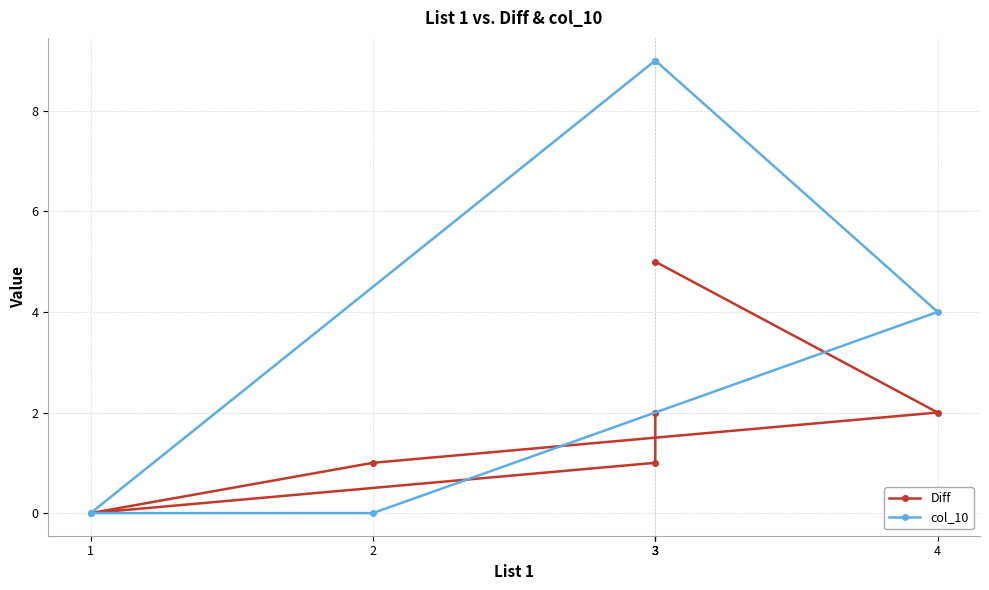

Which has a higher value, 3 or 3?

3